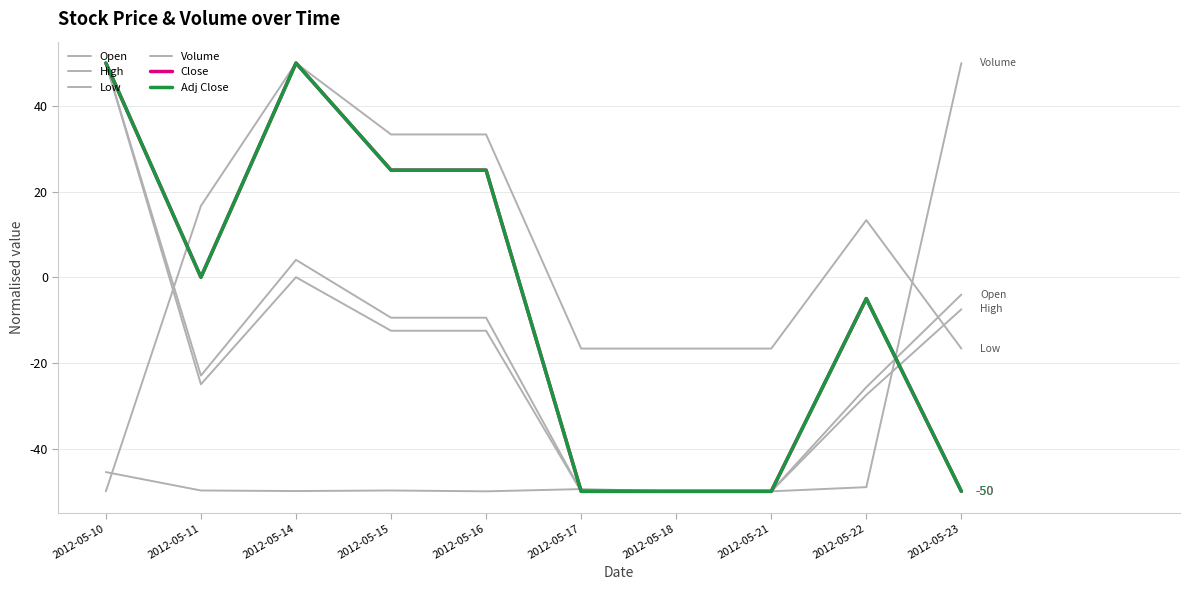

How many lines are shown in the chart?

6